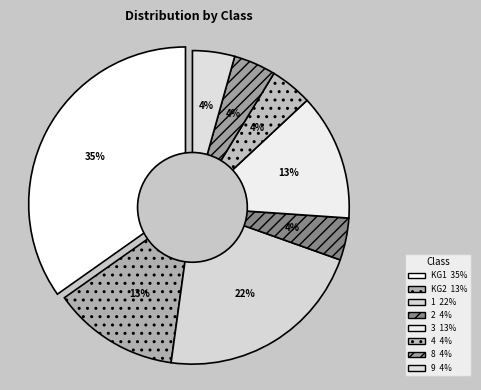

Is there any slice that represents more than half of the pie?

No